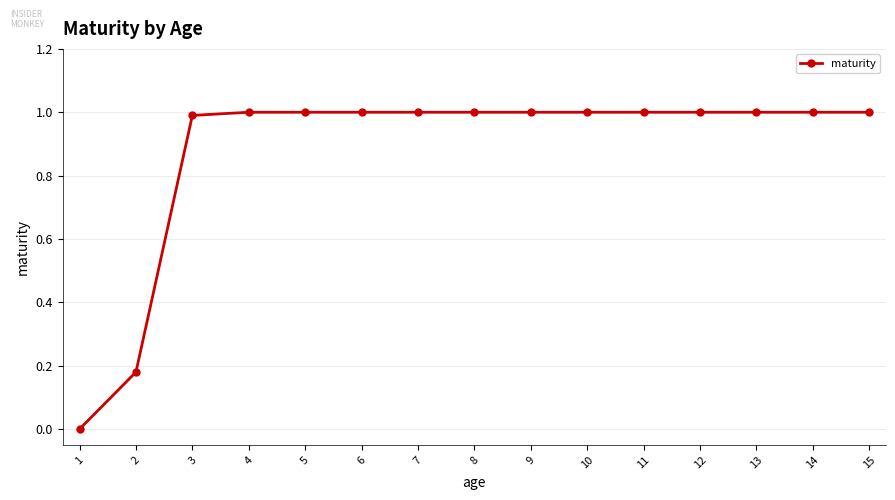

The chart shows a value of 1.0 at 10. True or false?

True